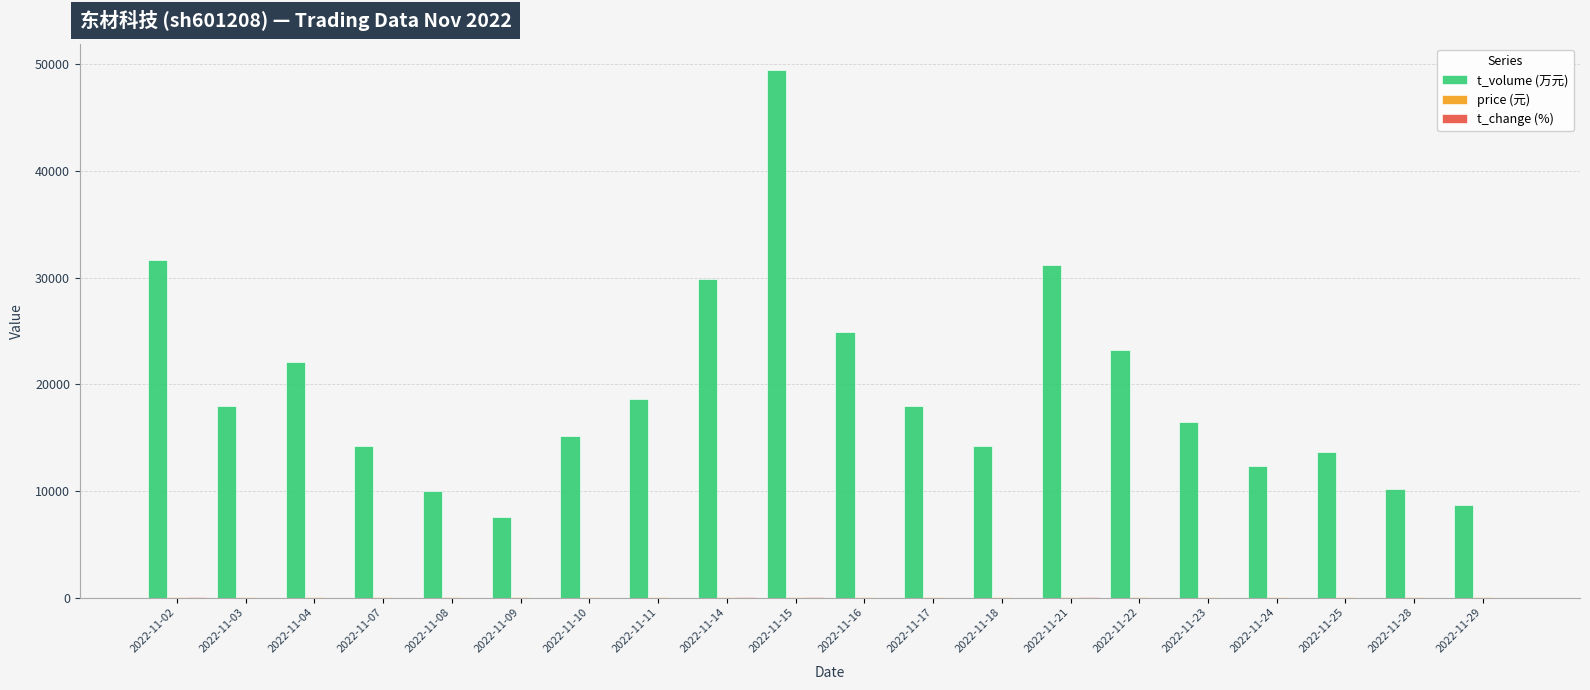

Which series has the largest range (max minus min)?

t_volume (万元)